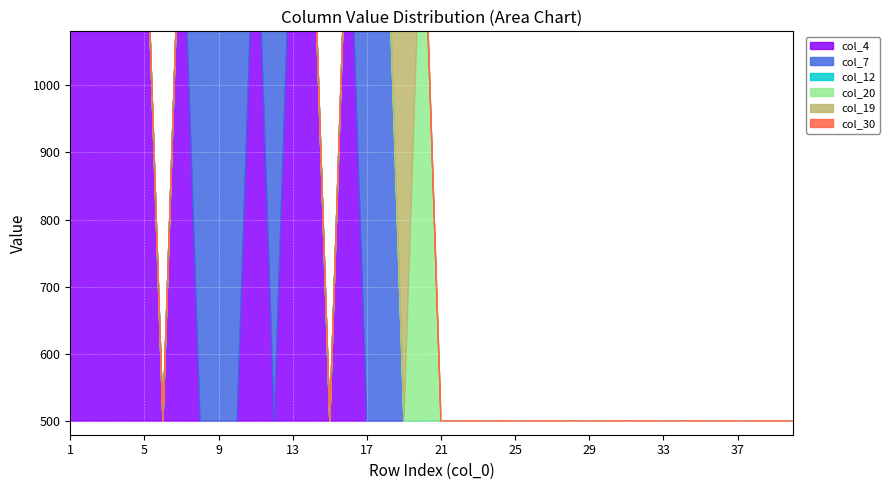

Which series ends up on top after the final intersection of col_19 and col_20?

col_20